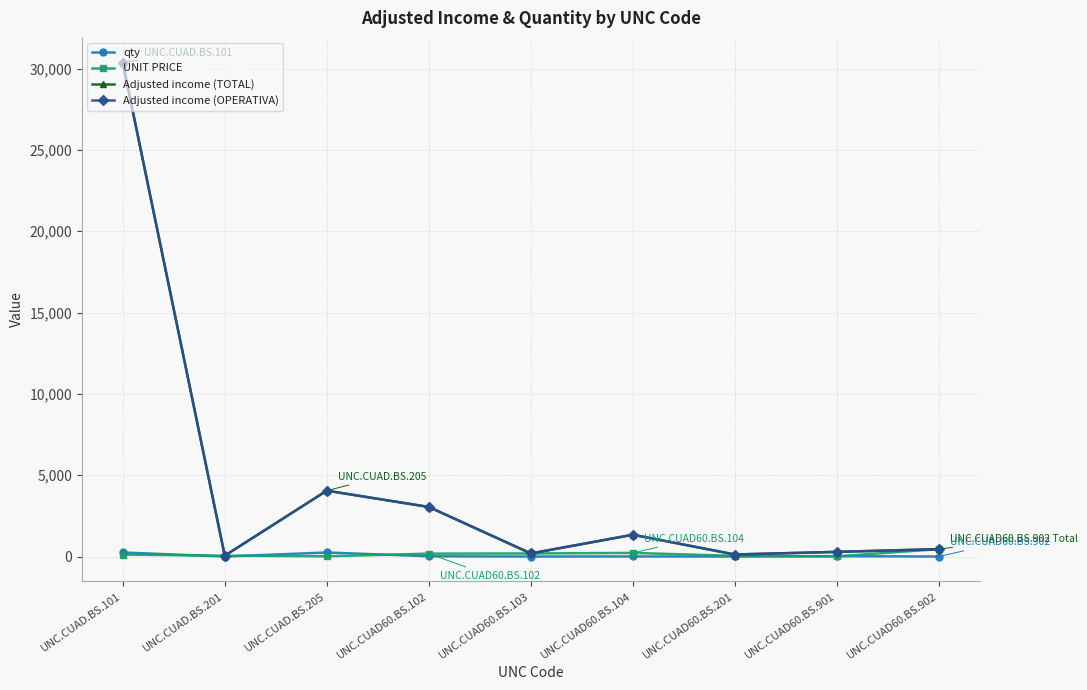

How many interior local peaks does the Adjusted income (TOTAL) series have?

2